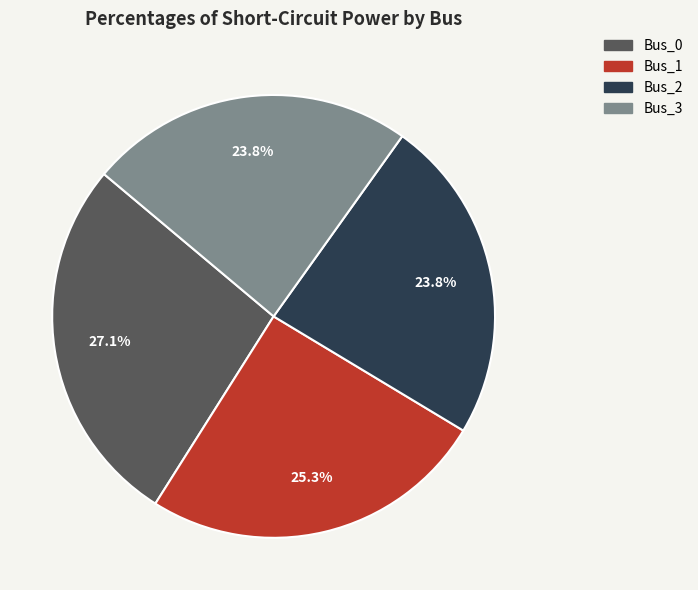

Is the sum of Bus_3 and Bus_1 greater than half?

No